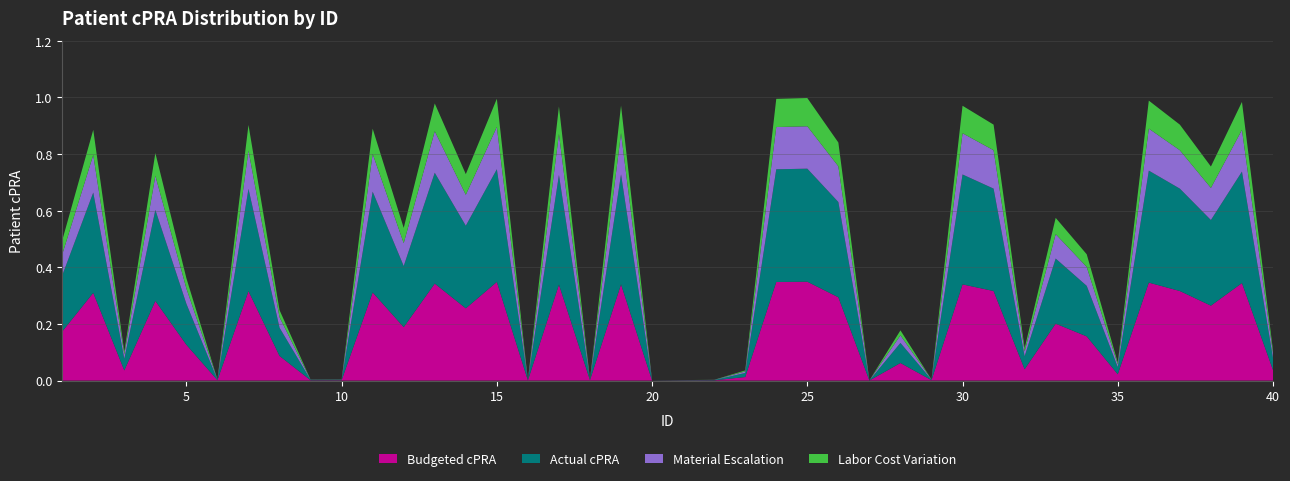

Reading left to right, transcribe all the data shown in this chart.

1=0.5	2=0.9	3=0.1	4=0.8	5=0.4	6=0.0	7=0.9	8=0.2	9=0.0	10=0.0	11=0.9	12=0.5	13=1.0	14=0.7	15=1.0	16=0.0	17=1.0	18=0.0	19=1.0	20=0.0	21=0.0	22=0.0	23=0.0	24=1.0	25=1.0	26=0.8	27=0.0	28=0.2	29=0.0	30=1.0	31=0.9	32=0.1	33=0.6	34=0.4	35=0.1	36=1.0	37=0.9	38=0.8	39=1.0	40=0.1